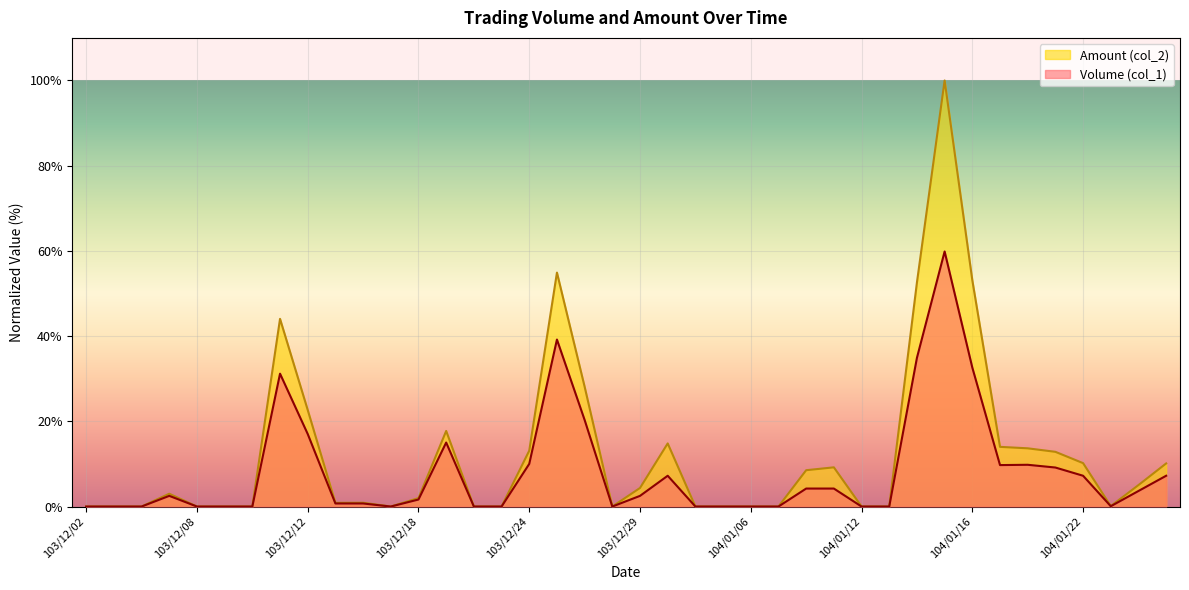

How many data points in Volume (col_1) are above 2?

20